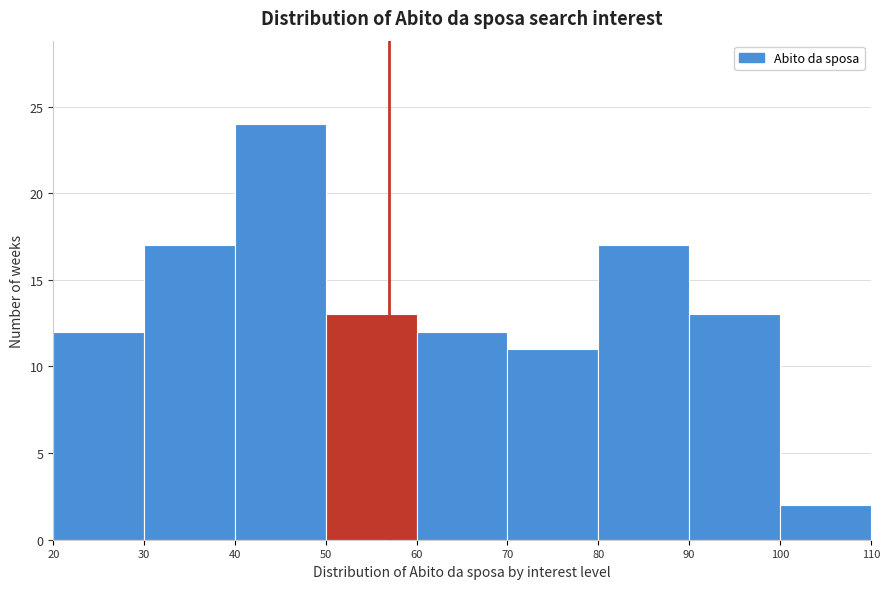

Reading left to right, list every bar in this chart as the range it spans on the x-axis followed by its height. The values are not printed on the chart, so give them approximately, as read against the axis.

20 to 30: 12
30 to 40: 17
40 to 50: 24
50 to 60: 13
60 to 70: 12
70 to 80: 11
80 to 90: 17
90 to 100: 13
100 to 110: 2